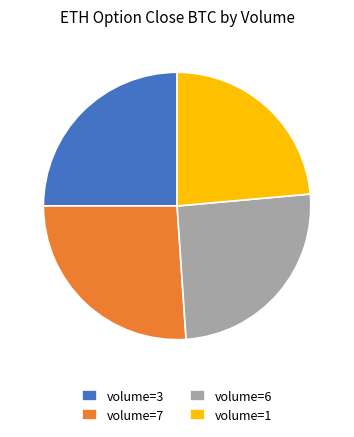

Which slice is the largest?

volume=7